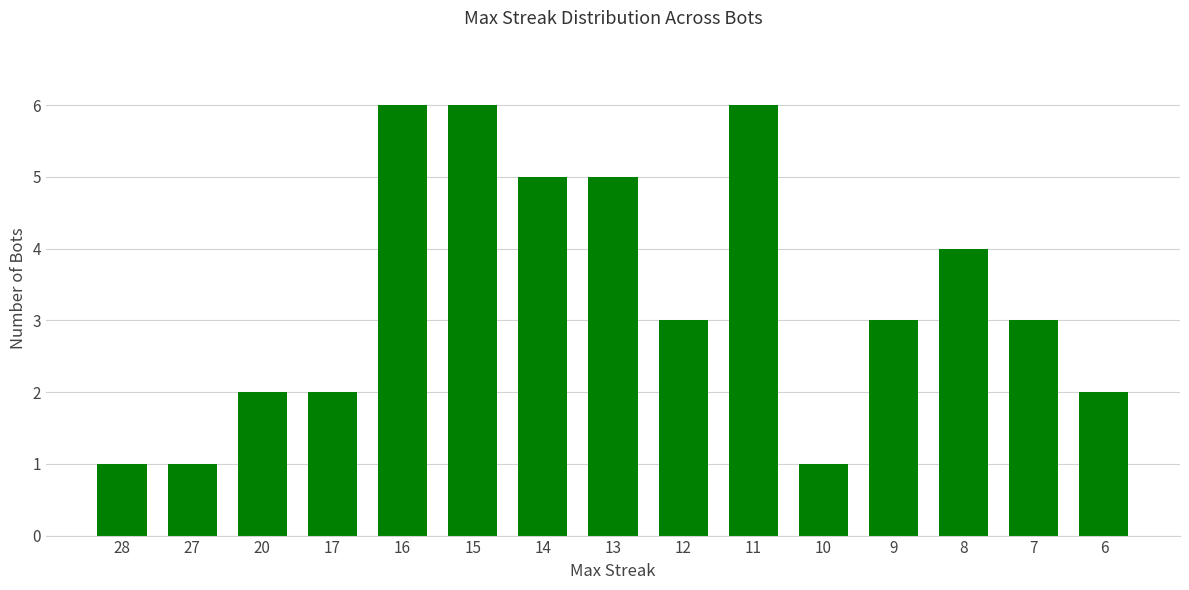

Where does the data first go above 3?

16